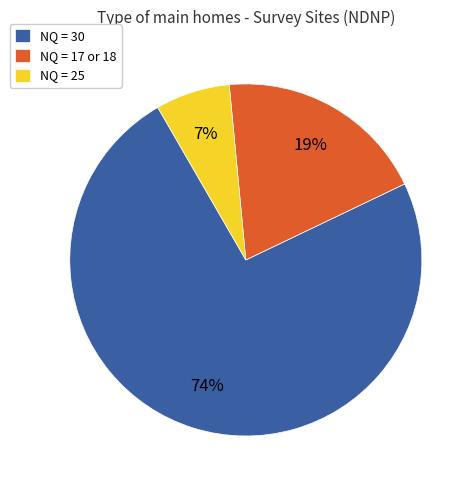

How many slices are in this pie chart?

3